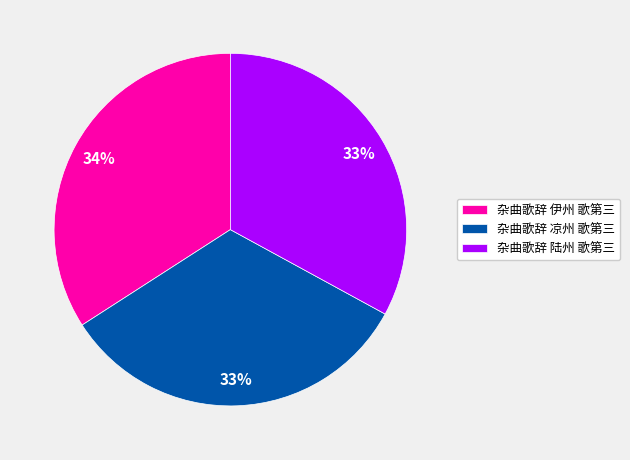

Does any single category account for the majority?

No